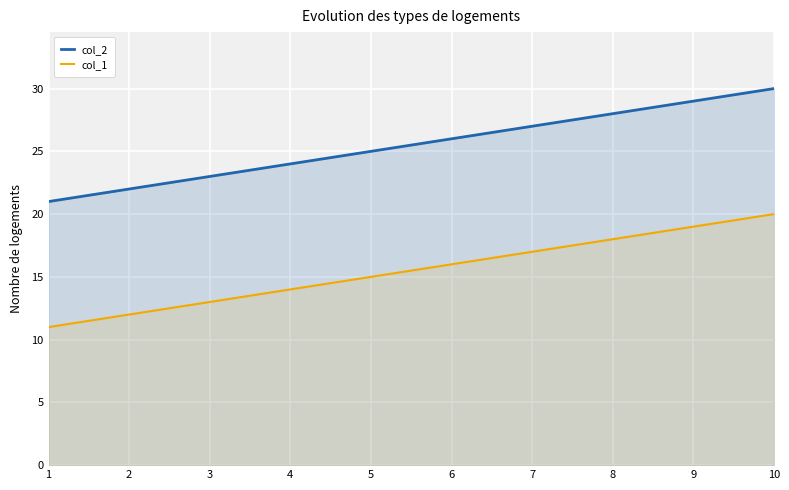

How many lines are shown in the chart?

2